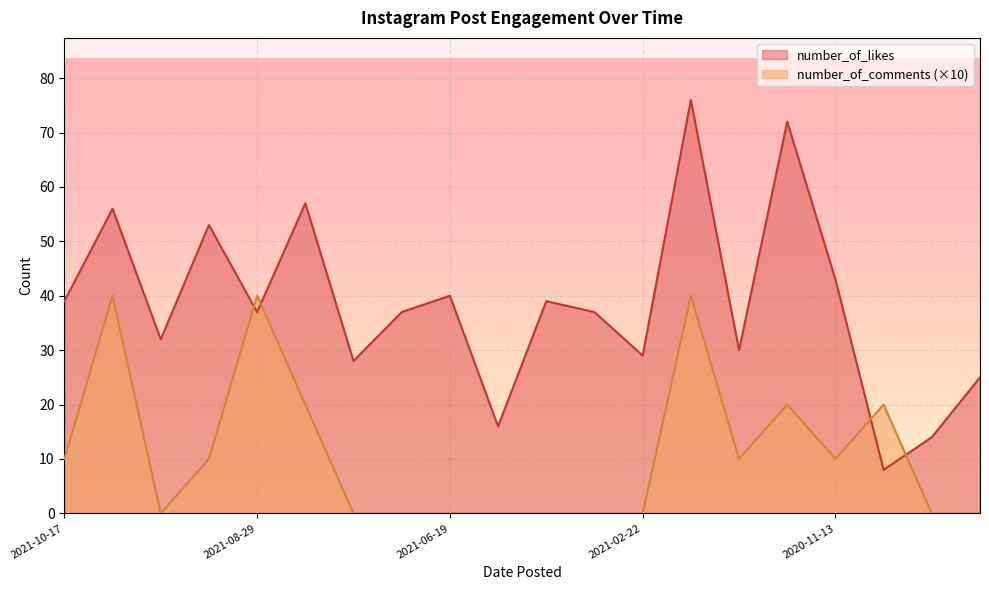

Where does the number_of_comments series first go above 10?

2021-10-05